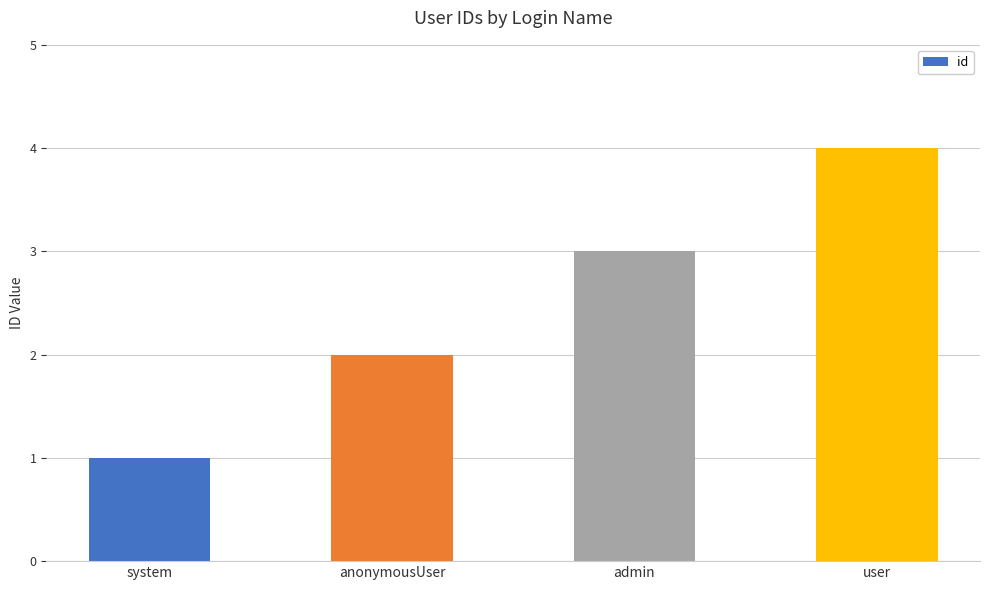

What is the smallest value displayed?

1